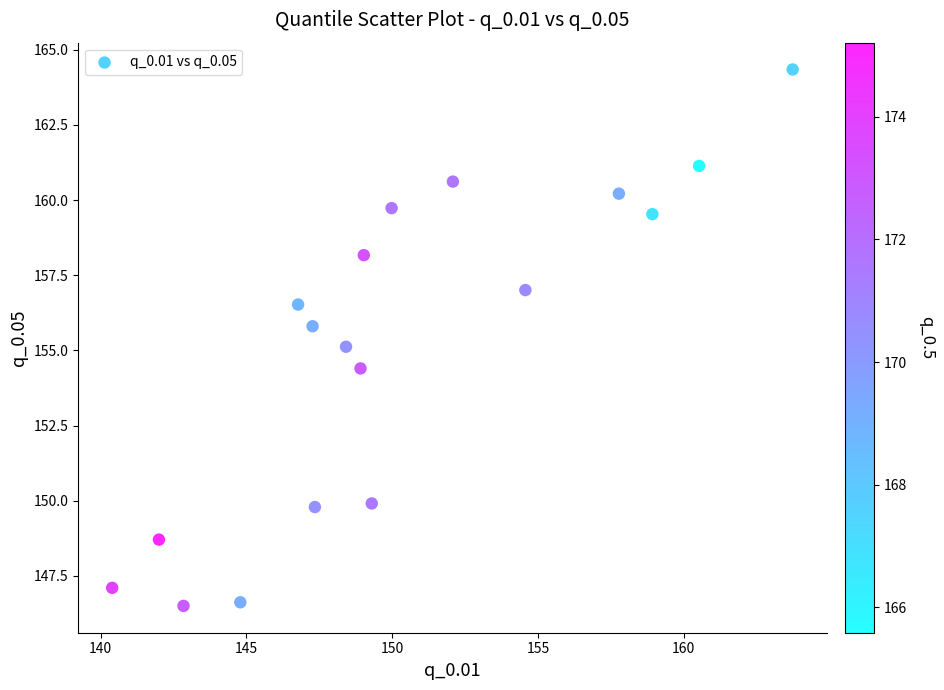

What is the range of Y values (max minus min)?

17.8